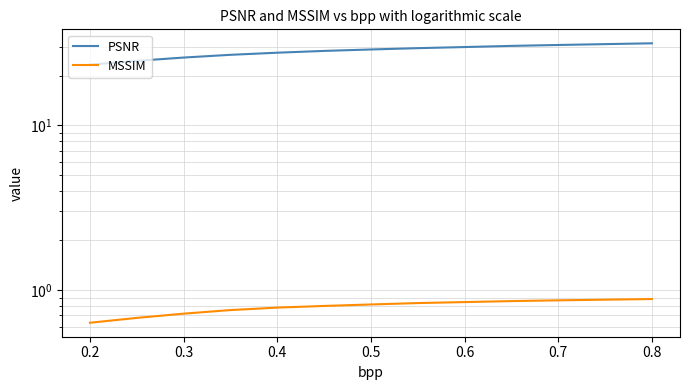

What is the difference between the maximum and minimum values in the PSNR series?

8.1